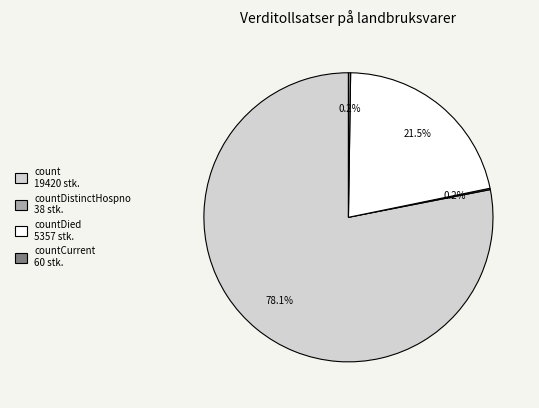

Is there a majority slice in this chart?

Yes